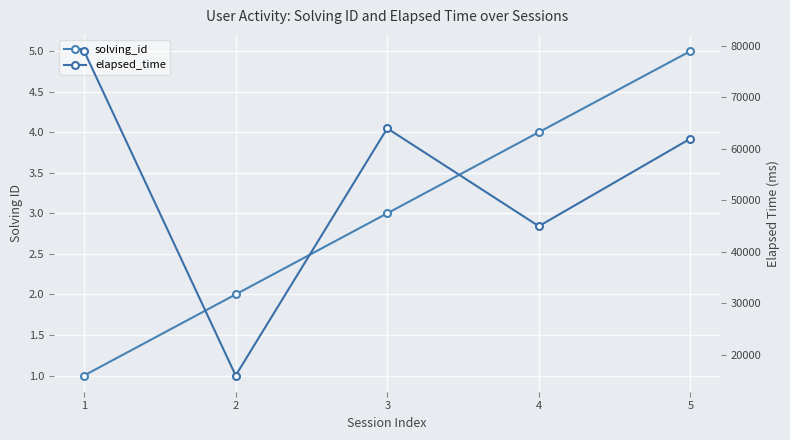

True or false: solving_id and elapsed_time intersect in this chart.

False